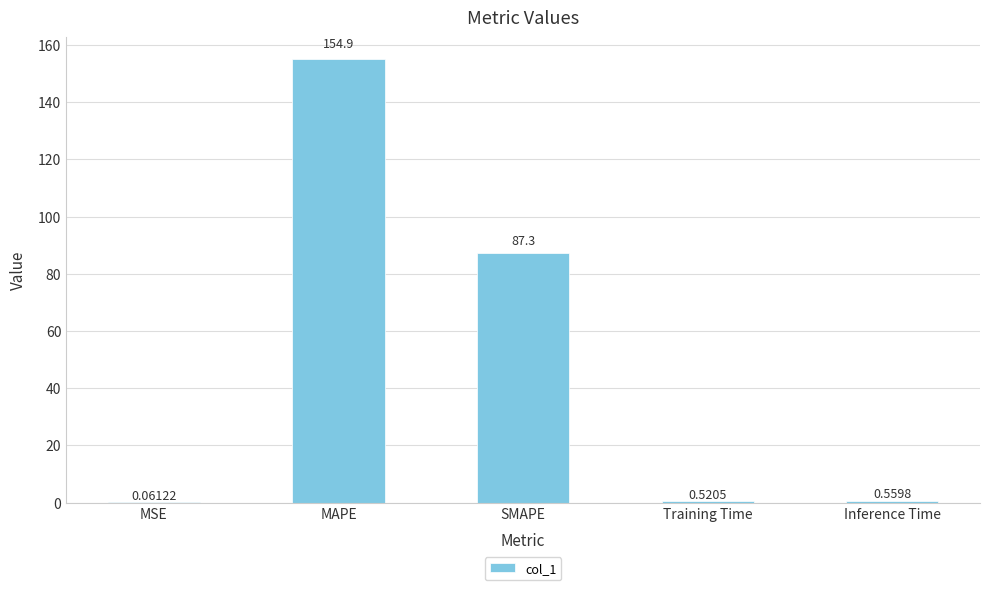

Which label corresponds to the largest value in the chart?

MAPE